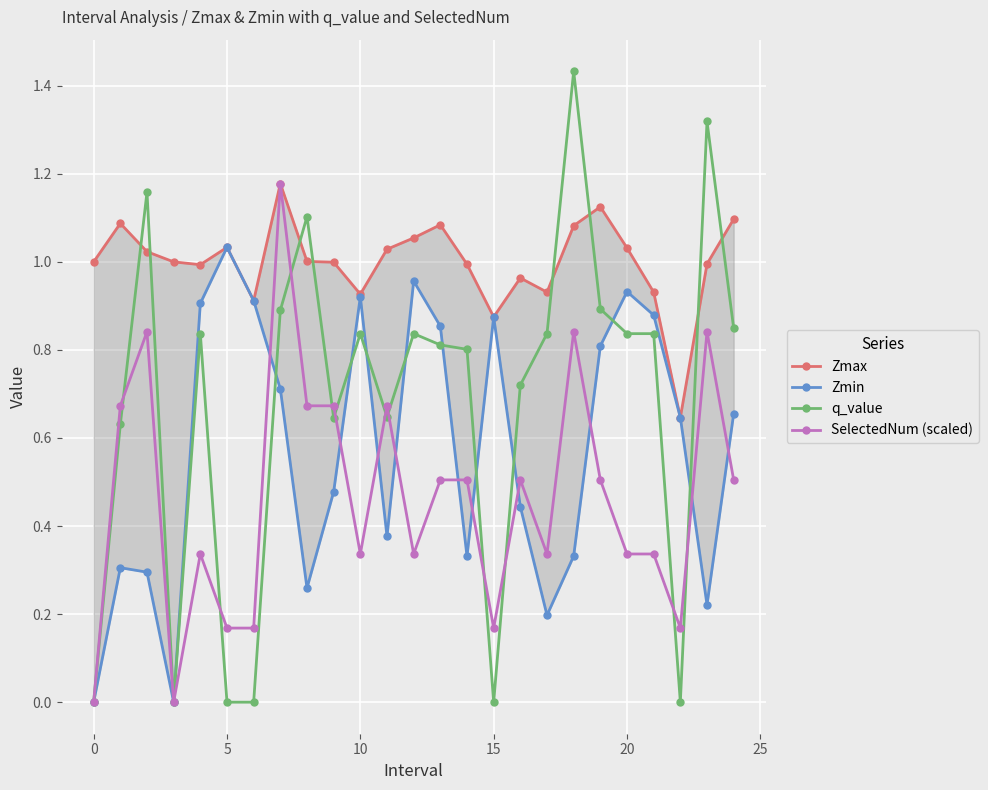

What is the difference between the maximum and minimum values in the SelectedNum (scaled) series?

1.2